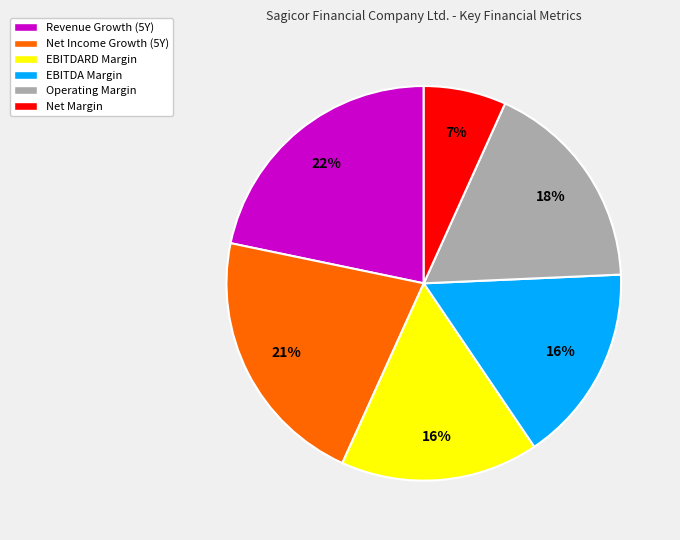

What percentage is the Revenue Growth (5Y) slice, to the nearest percent?

22%